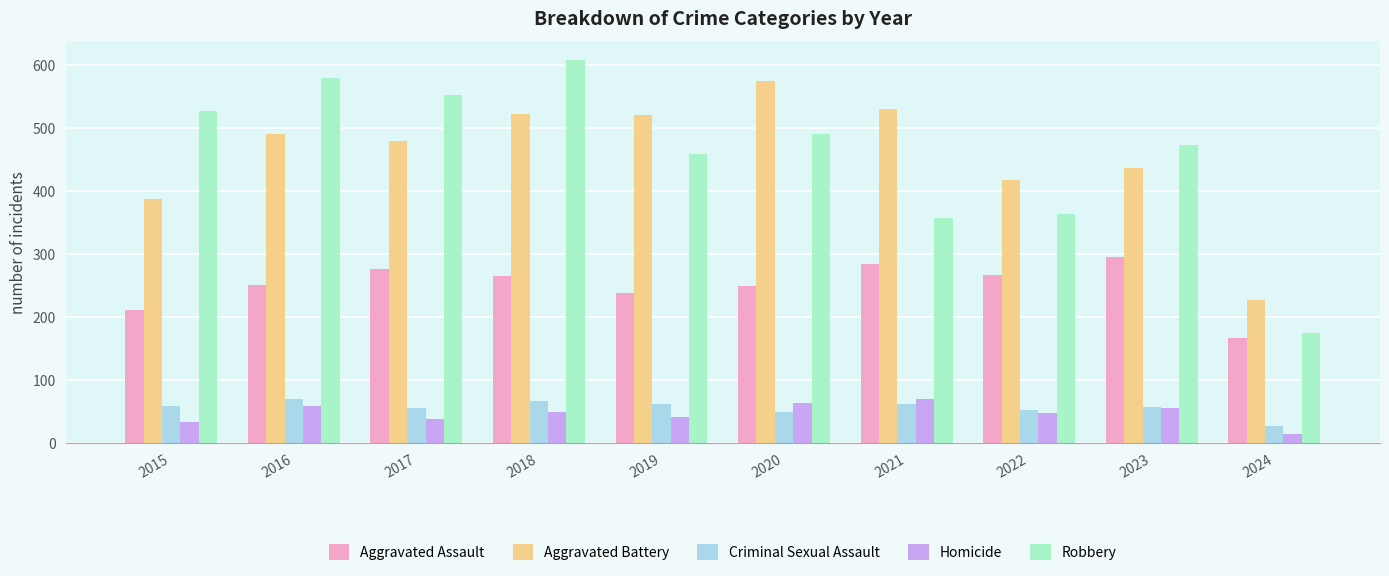

True or false: Criminal Sexual Assault has a value of 58 at 2015.

True